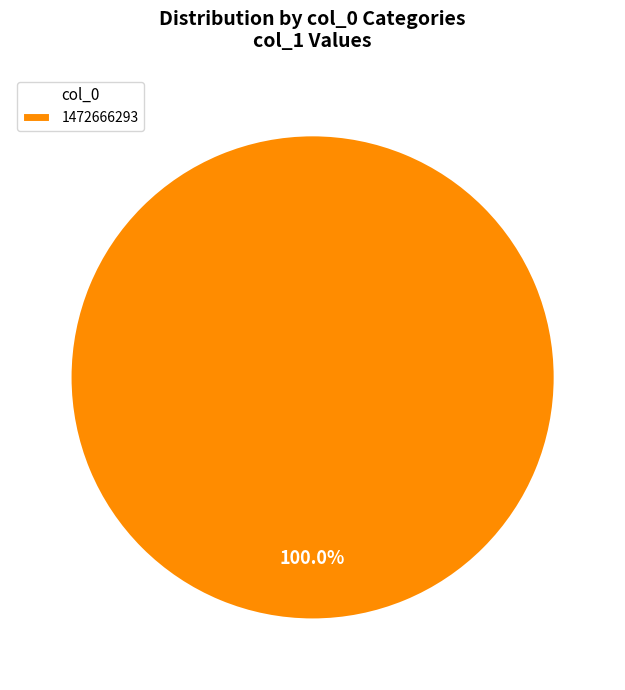

Does 1472666293 account for over 50% of the chart?

Yes